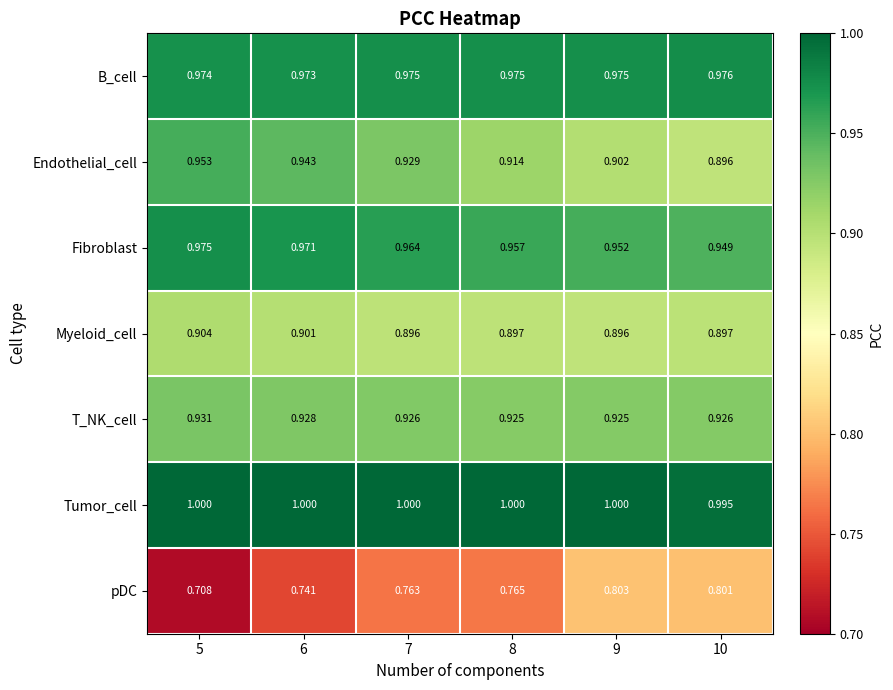

What is the spread (max minus min) of values at 10?

0.2